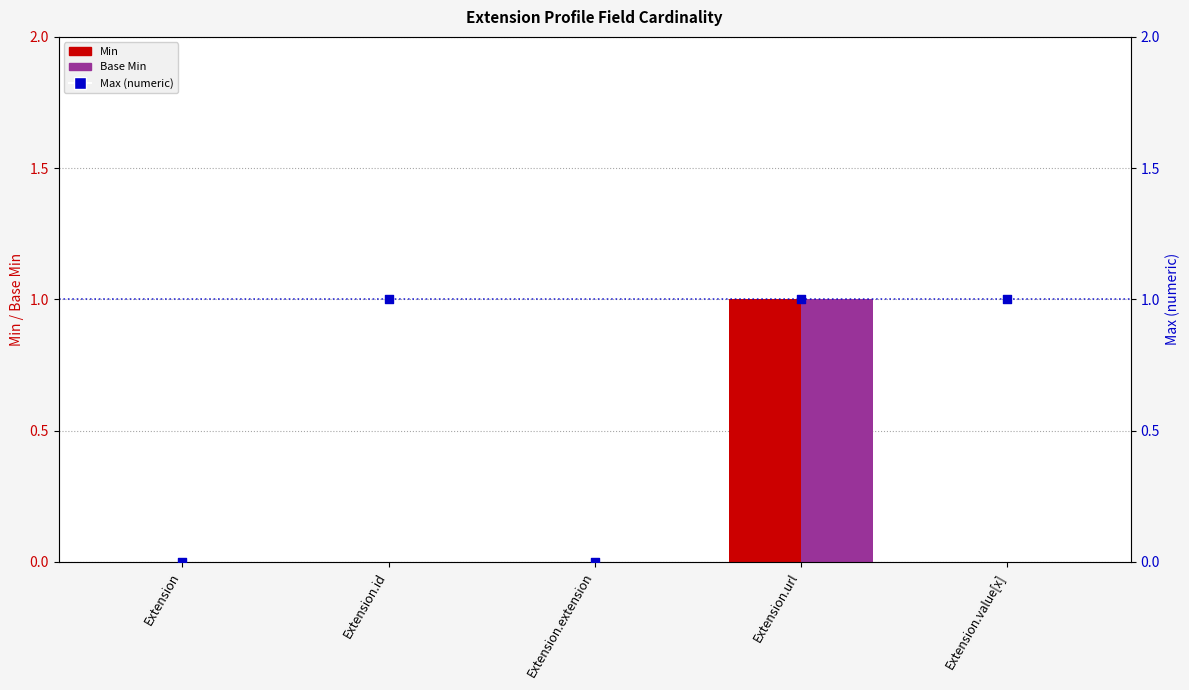

At which category is the sum across all series the highest?

Extension.url